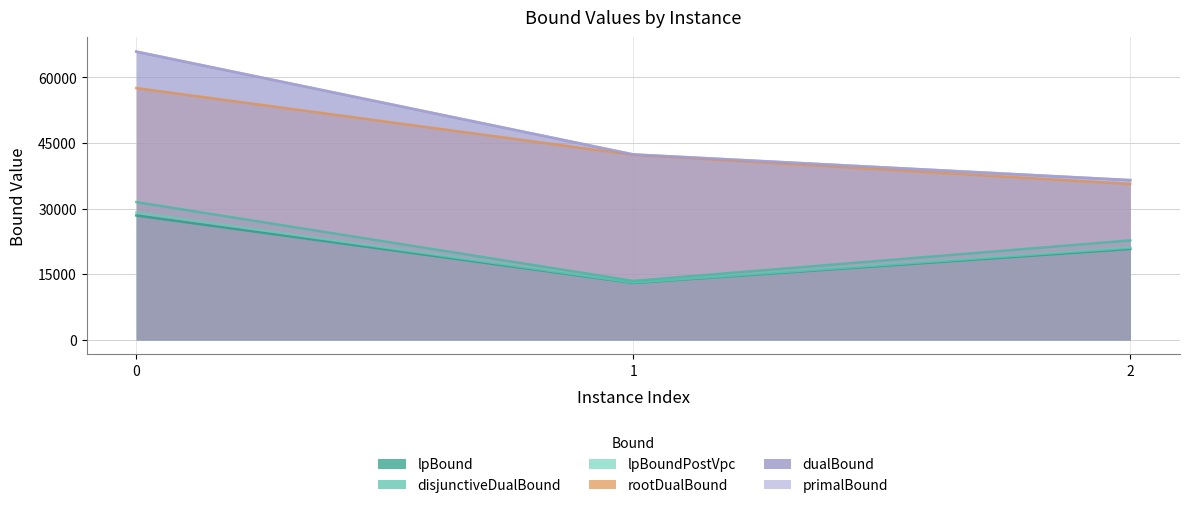

Rank the series at 0 from highest to lowest value.

primalBound, dualBound, rootDualBound, disjunctiveDualBound, lpBoundPostVpc, lpBound